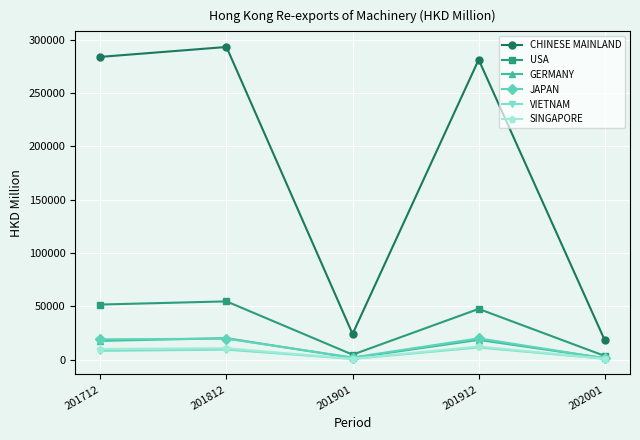

Between 201812 and 202001, which series saw the biggest shift?

CHINESE MAINLAND